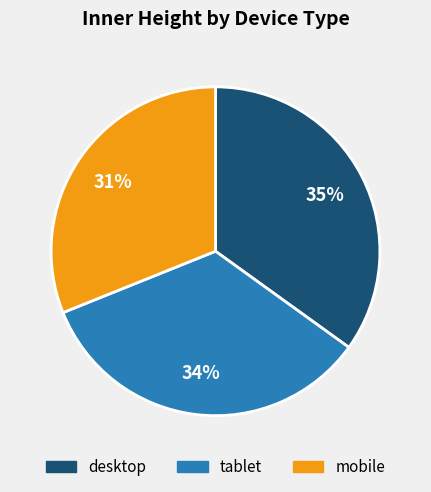

Between desktop and mobile, which is larger?

desktop